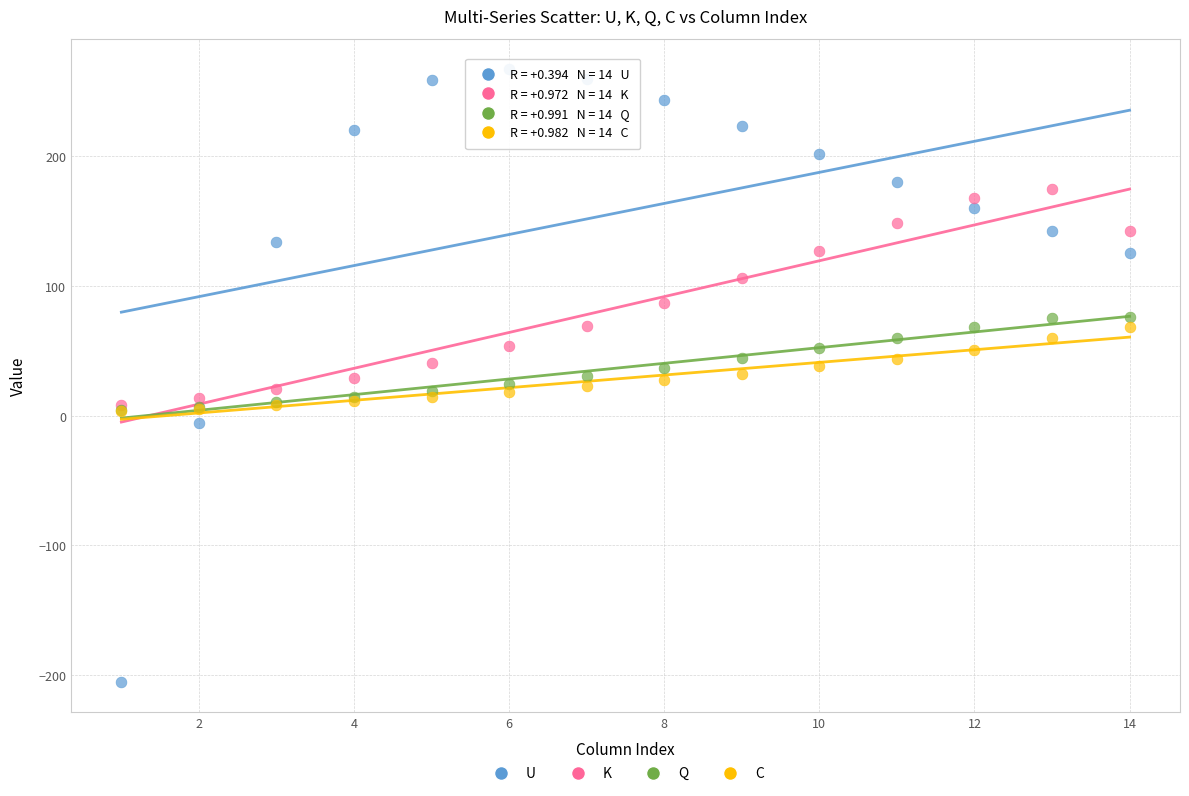

Which series has the widest spread of Y values?

U